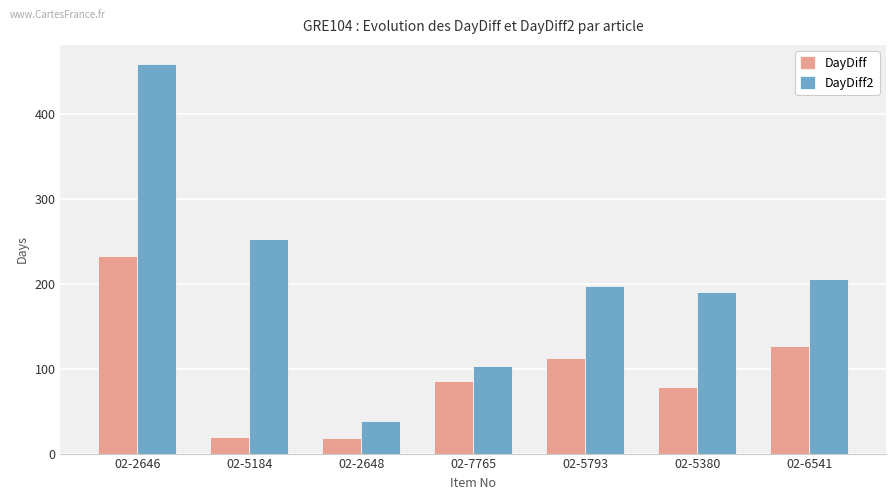

Is it true that DayDiff equals 233 at 02-2646?

True